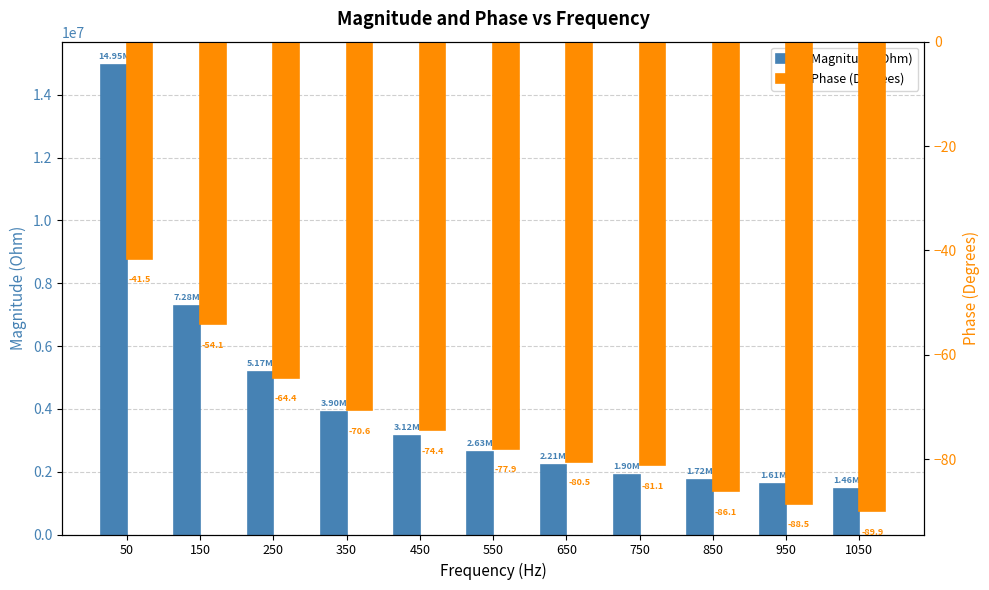

Reading left to right, transcribe all the data shown in this chart.

Magnitude (Ohm): 14946639.4	7276978.5	5166435.7	3900955.0	3122194.7	2629586.3	2207536.9	1901596.1	1722960.3	1608389.4	1455053.3
Phase (Degrees): -41.5	-54.1	-64.4	-70.6	-74.4	-77.9	-80.5	-81.1	-86.1	-88.5	-89.9